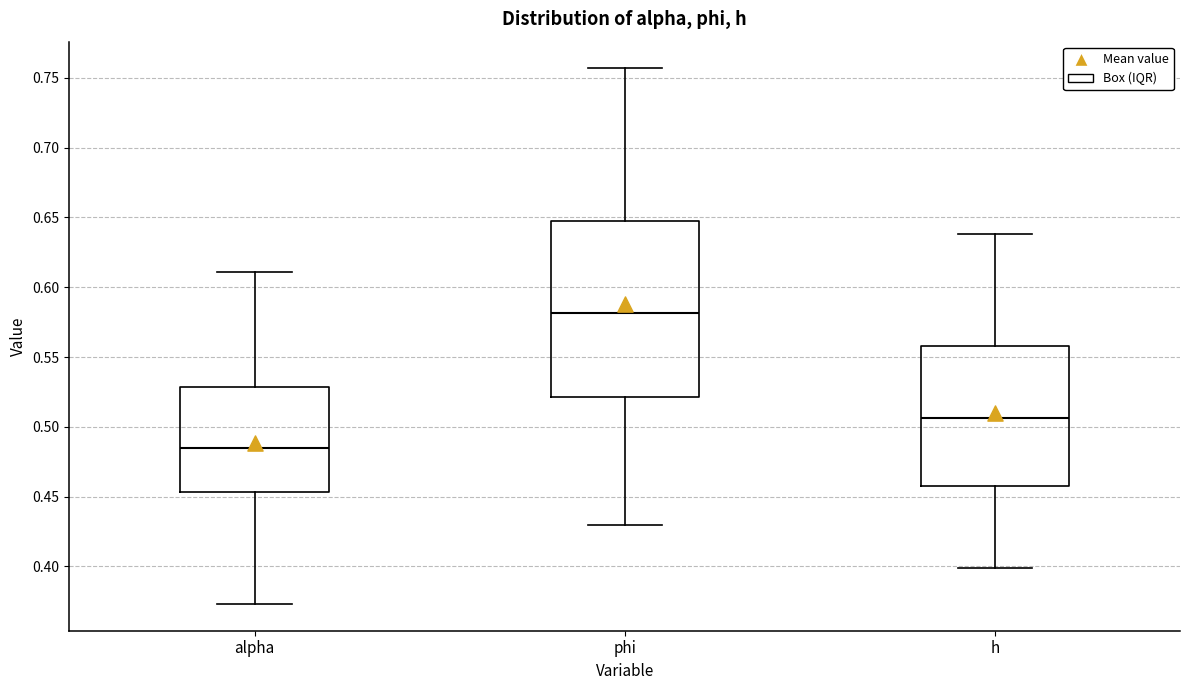

Reading left to right, read every box against the y-axis: the position of its median line, the range the box covers, and the ends of its whiskers. The values are not printed on the chart, so give them approximately, as read against the axis.

alpha: median 0.485, box 0.455 to 0.530, whiskers 0.375 to 0.610
phi: median 0.580, box 0.520 to 0.645, whiskers 0.430 to 0.755
h: median 0.505, box 0.460 to 0.560, whiskers 0.400 to 0.640